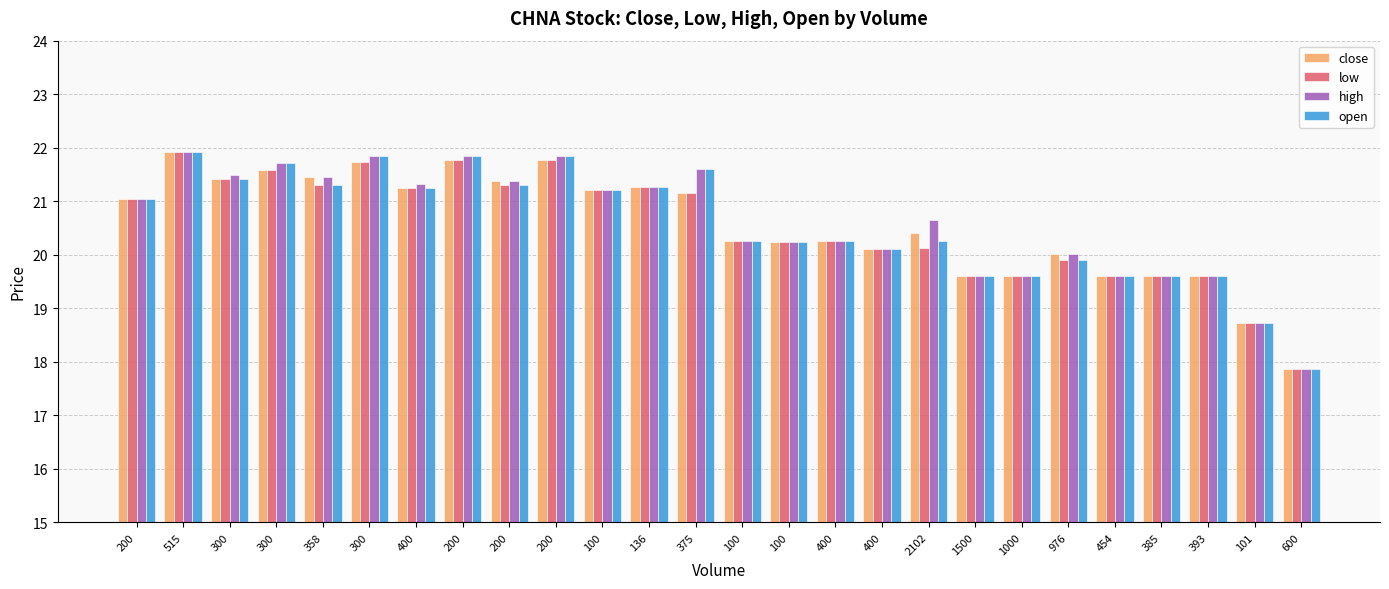

Which series has the widest spread of values?

close